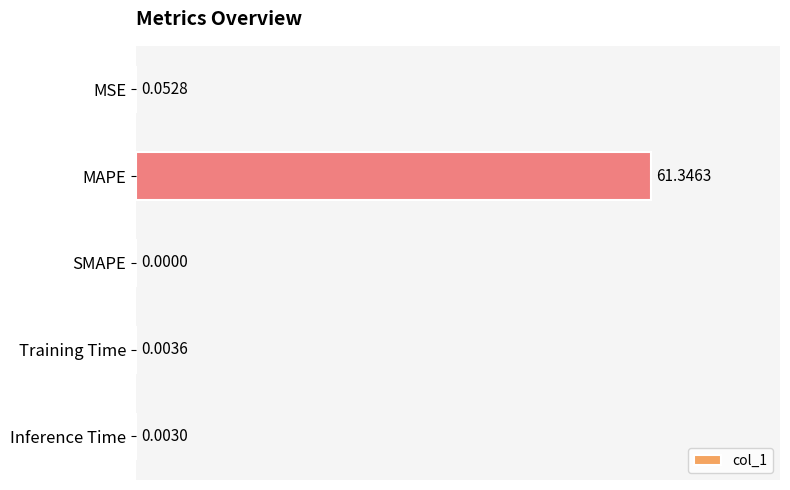

Which label corresponds to the largest value in the chart?

MAPE